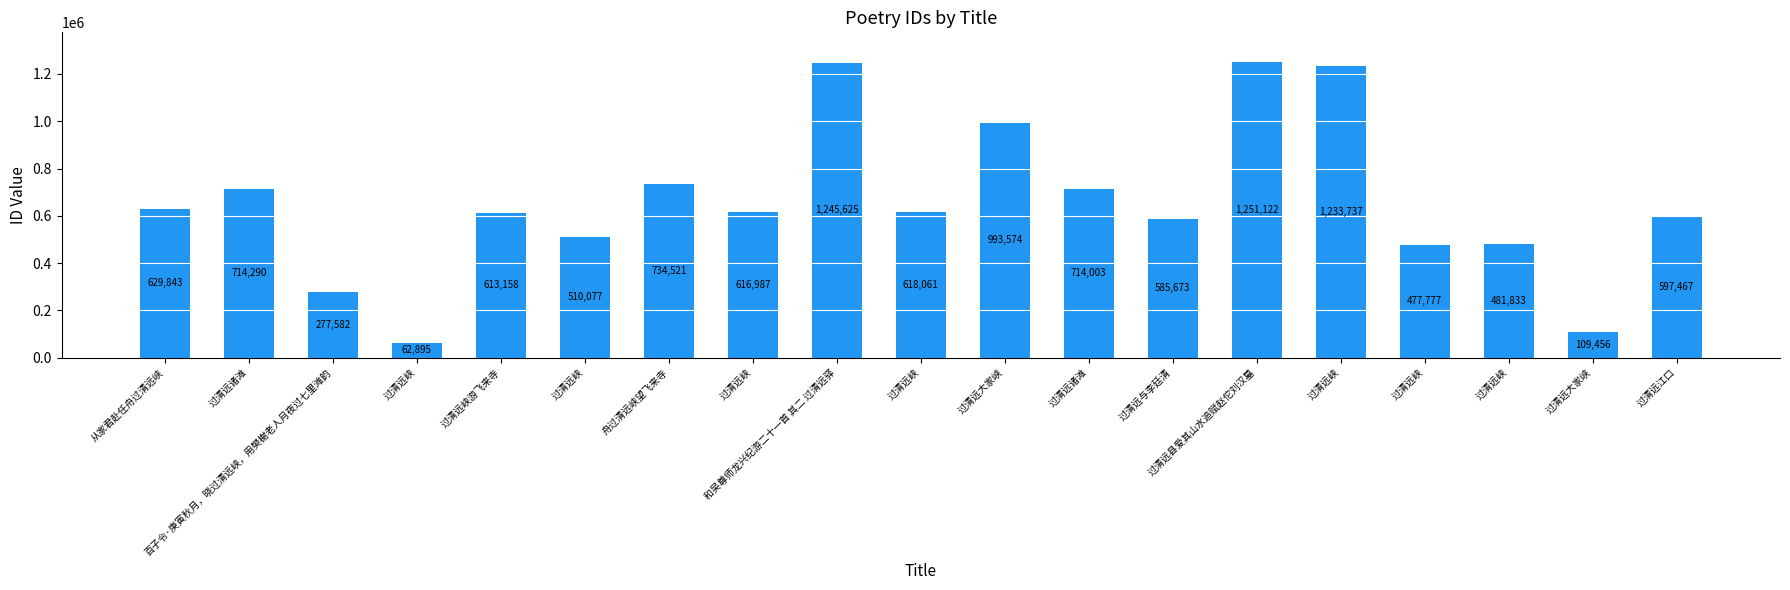

How many values are below 616987?

9